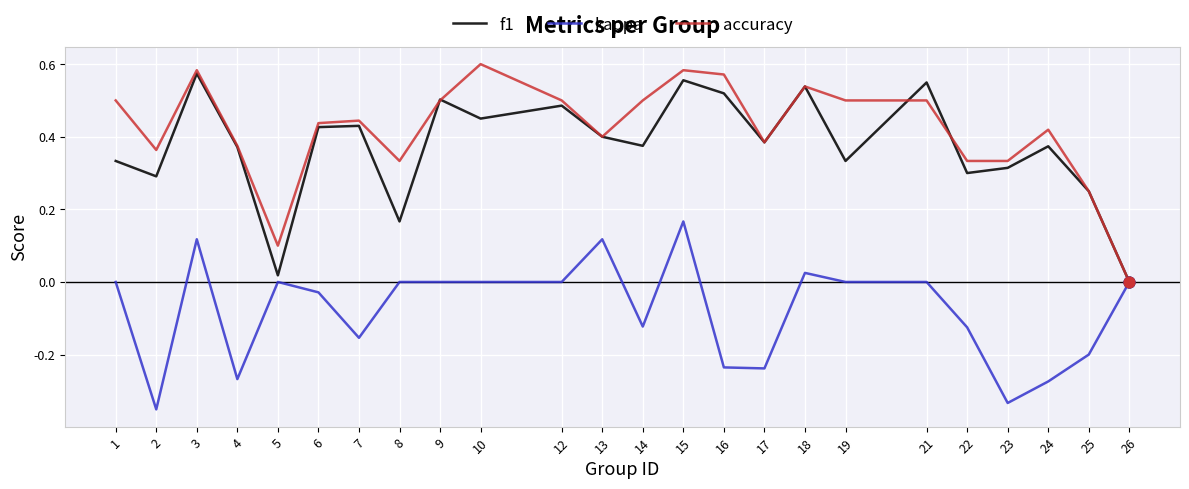

At which category is the sum across all series the highest?

15